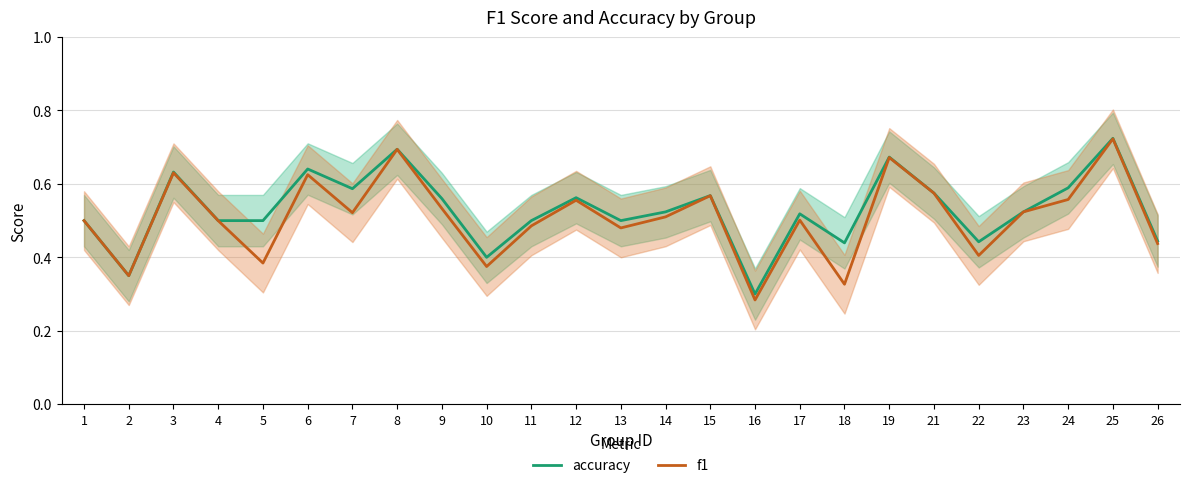

What is the smallest value displayed?

0.3